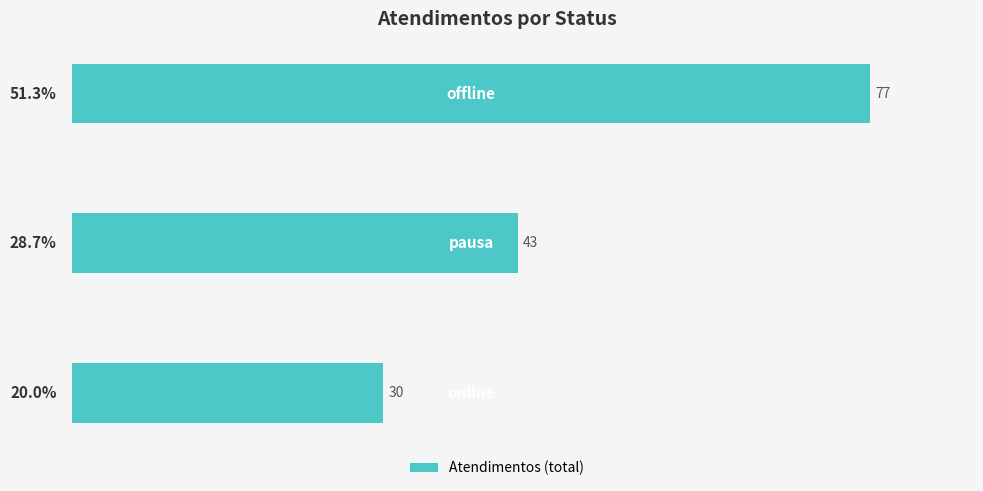

Reading top to bottom, extract all data points from this chart.

77	43	30